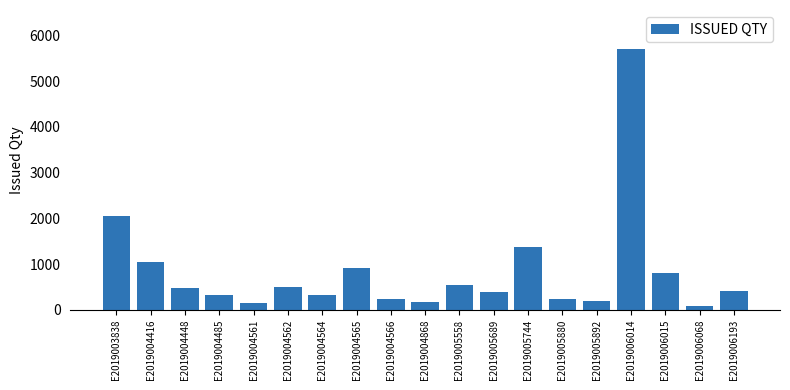

What is the difference between the maximum and second lowest values?

5554